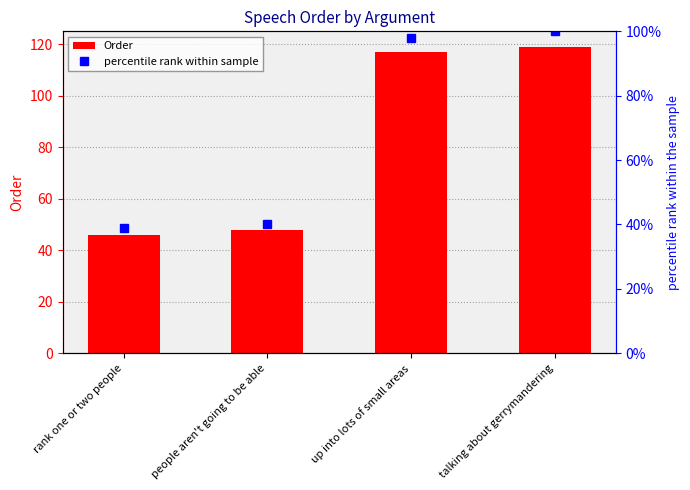

What is the label of the 2nd bar from the right?

up into lots of small areas